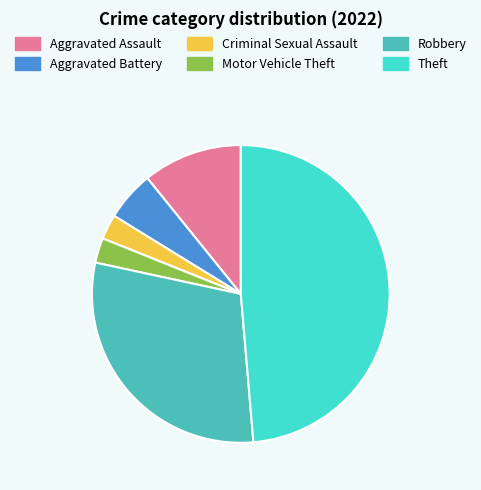

How many slices are in this pie chart?

6